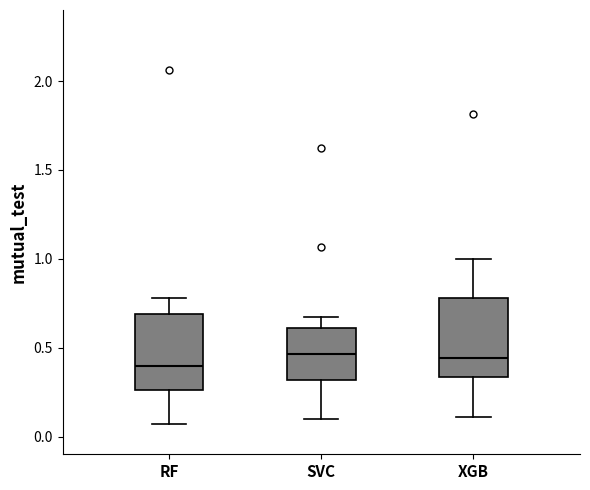

Where does the upper whisker of the box for SVC end on the y-axis? The values are not printed on the chart, so give them approximately, as read against the axis.

0.65